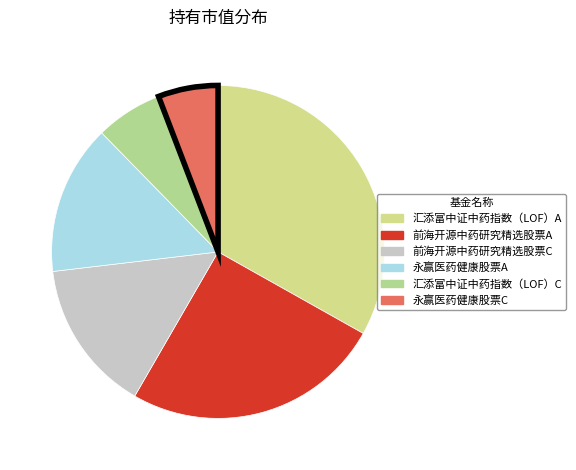

Between 前海开源中药研究精选股票C and 汇添富中证中药指数（LOF）A, which is larger?

汇添富中证中药指数（LOF）A